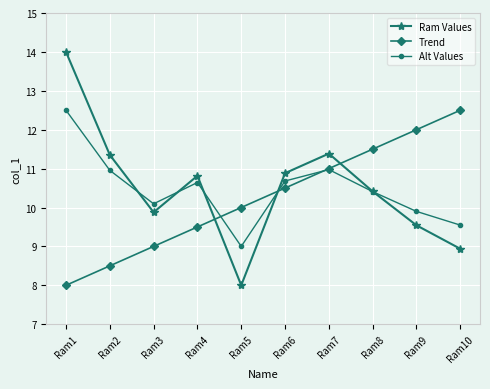

What is the difference between the highest and lowest values at Ram5?

2.0